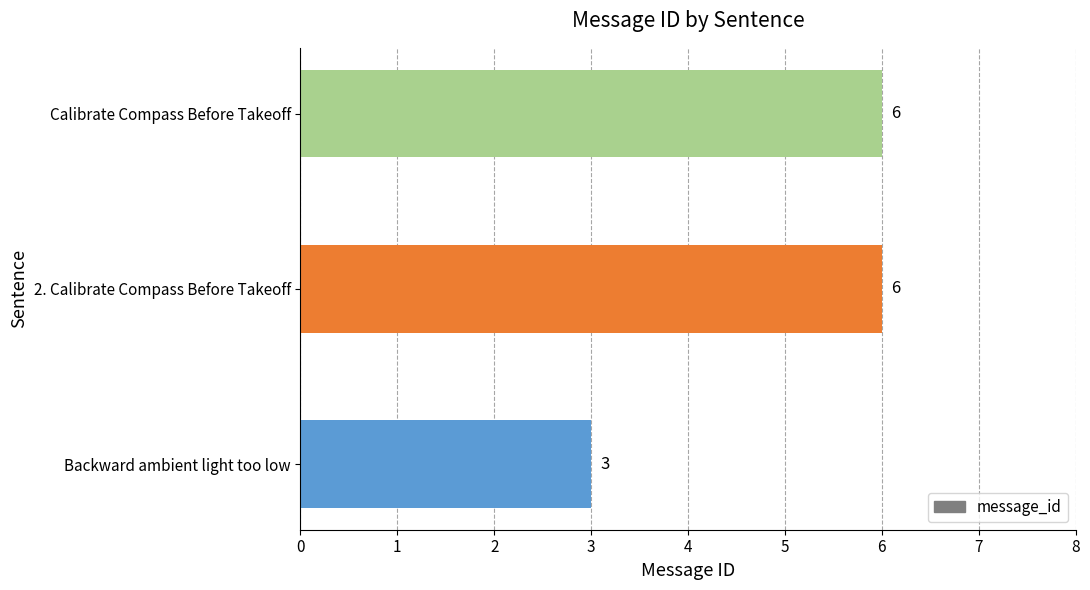

Reading top to bottom, extract all data points from this chart.

Calibrate Compass Before Takeoff=6	2. Calibrate Compass Before Takeoff=6	Backward ambient light too low=3